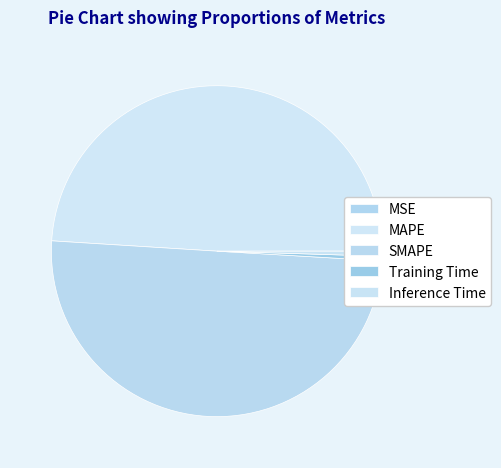

How many segments does this pie chart have?

5